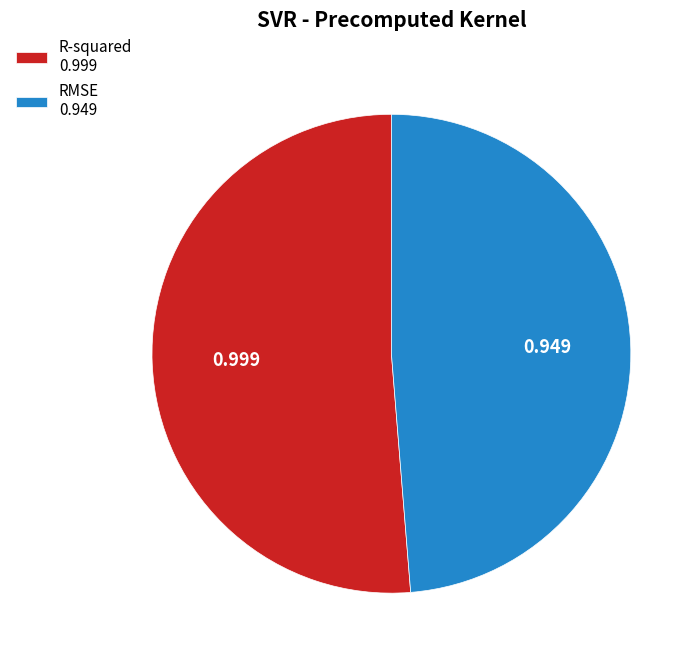

Does R-squared 0.999 represent more than half of the total?

Yes